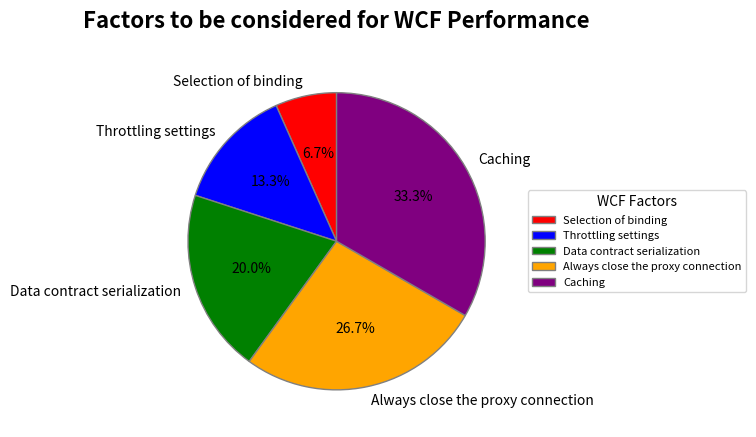

To the nearest percent, what is the difference between the largest and smallest slice percentages?

27%